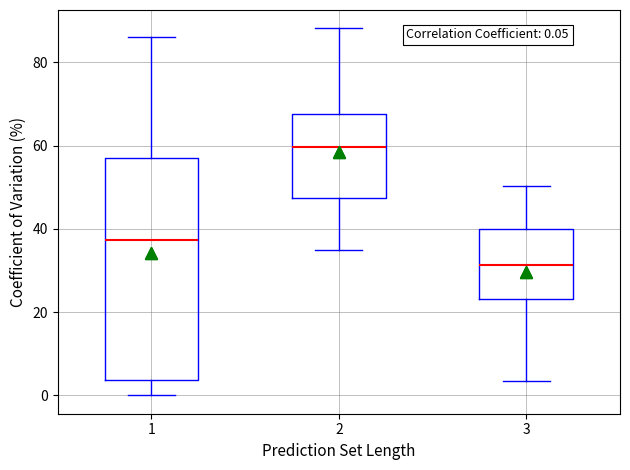

Comparing the boxes themselves (not the whiskers), which one is the tallest?

1